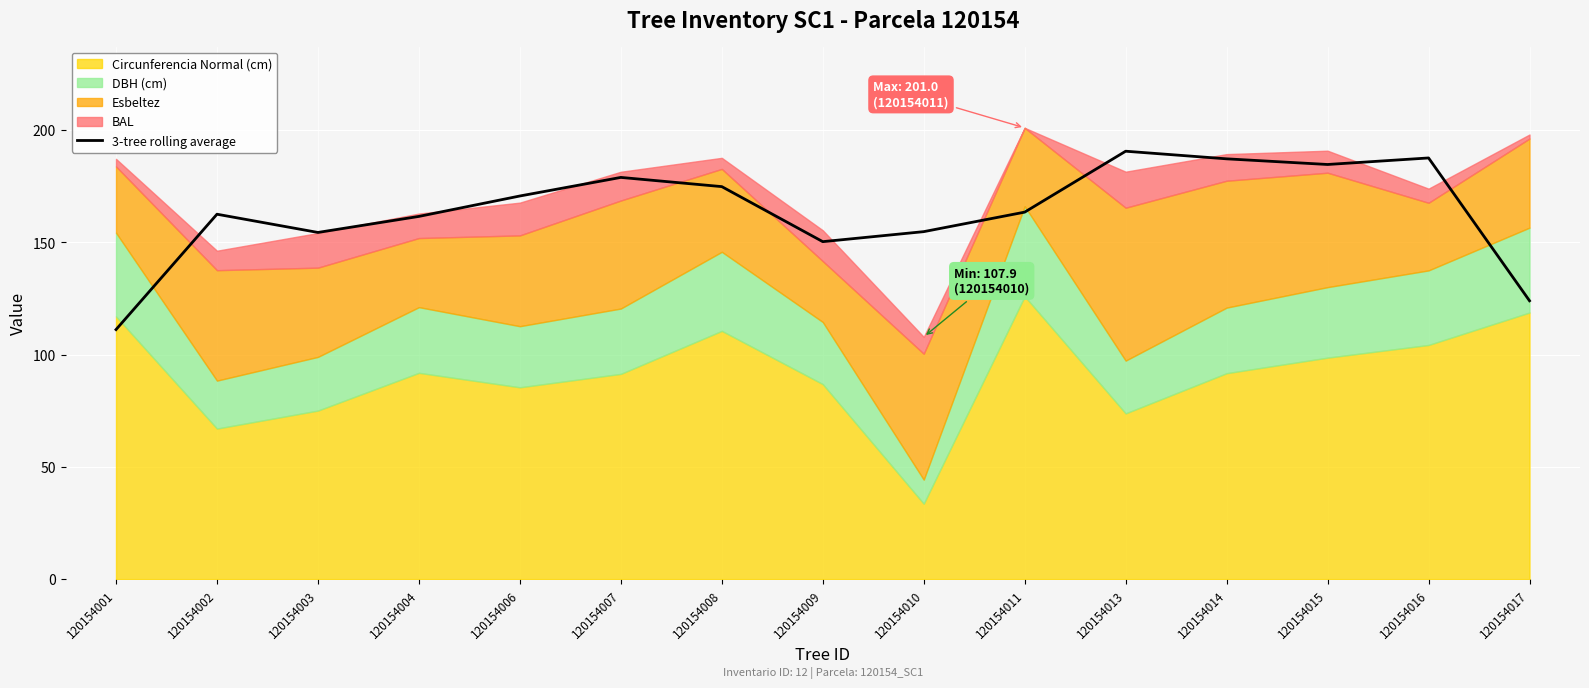

True or false: 3-tree rolling average has a value of 277.7 at 120154015.

False